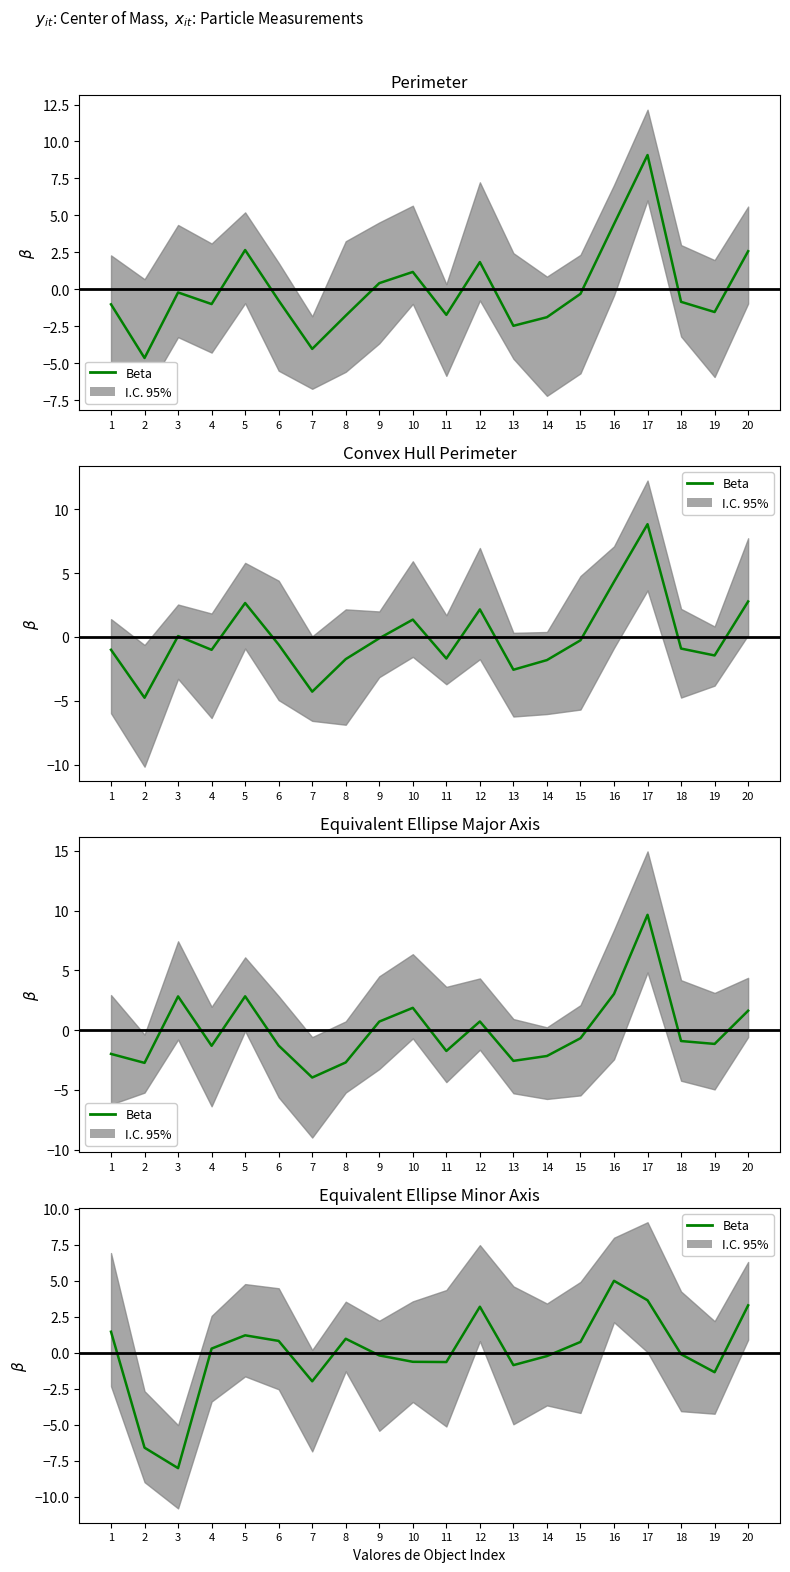

The chart shows a value of 0.4 at 15. True or false?

False